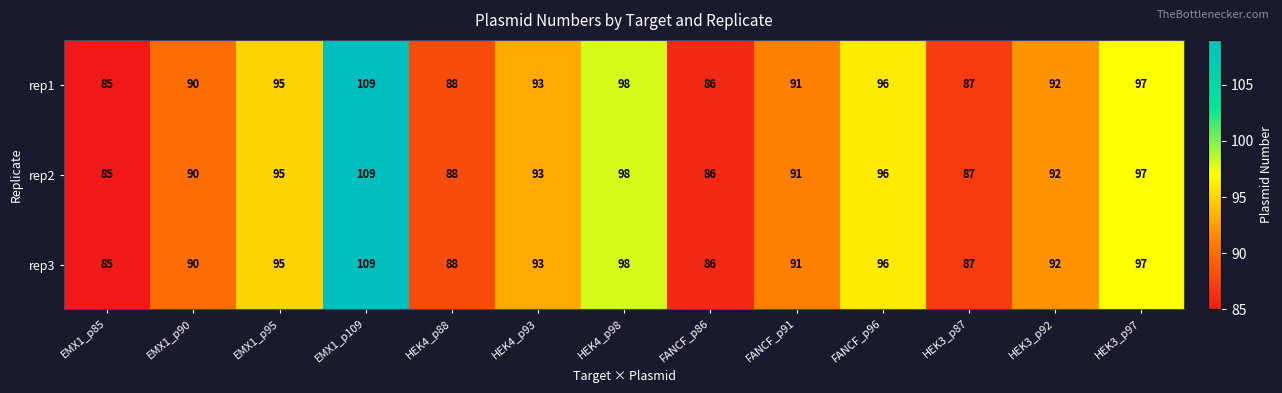

Is the value of rep2 at HEK3_p92 greater than the value of rep1 at HEK4_p88?

Yes